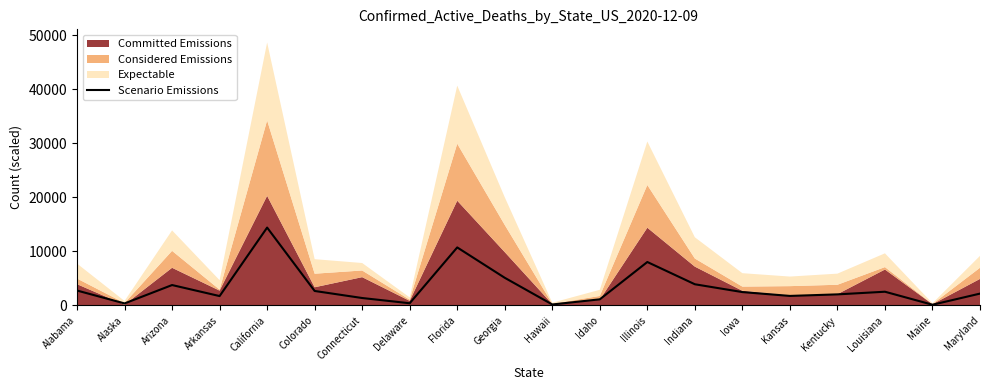

Count the number of categories in the chart.

20